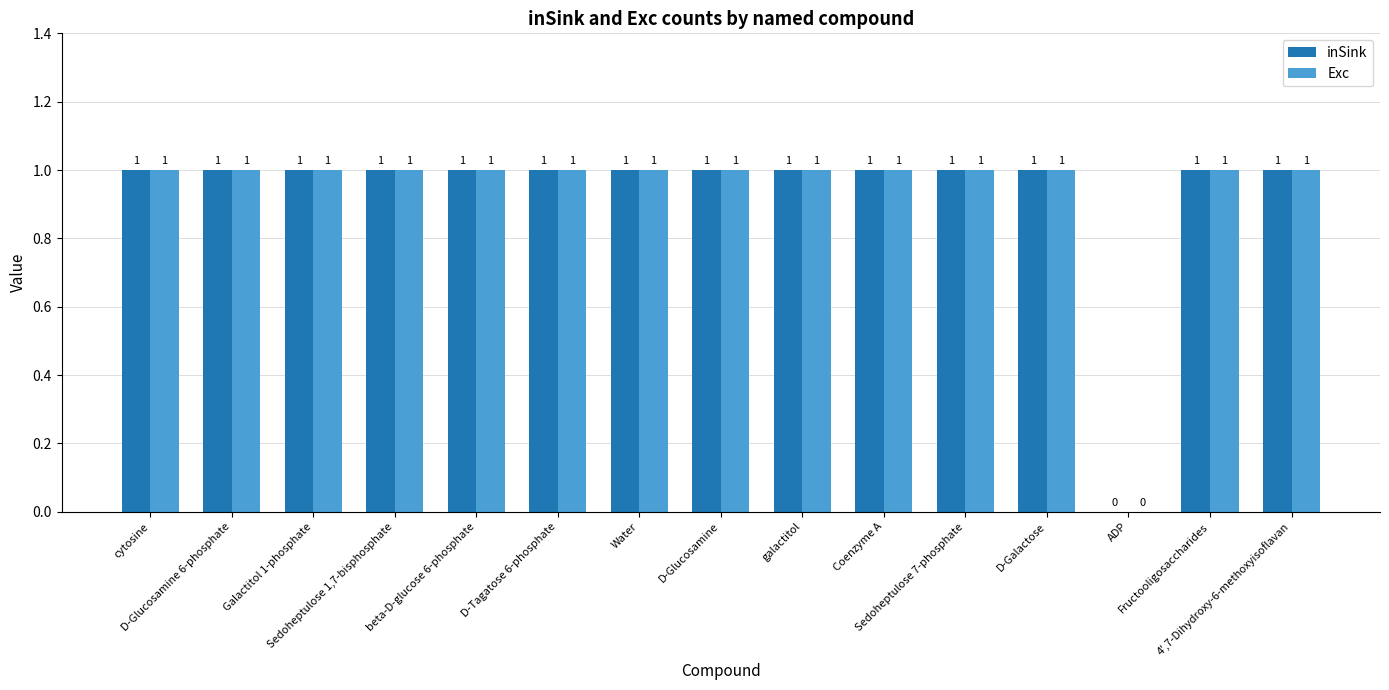

How many inSink values are between 1 and 2?

14